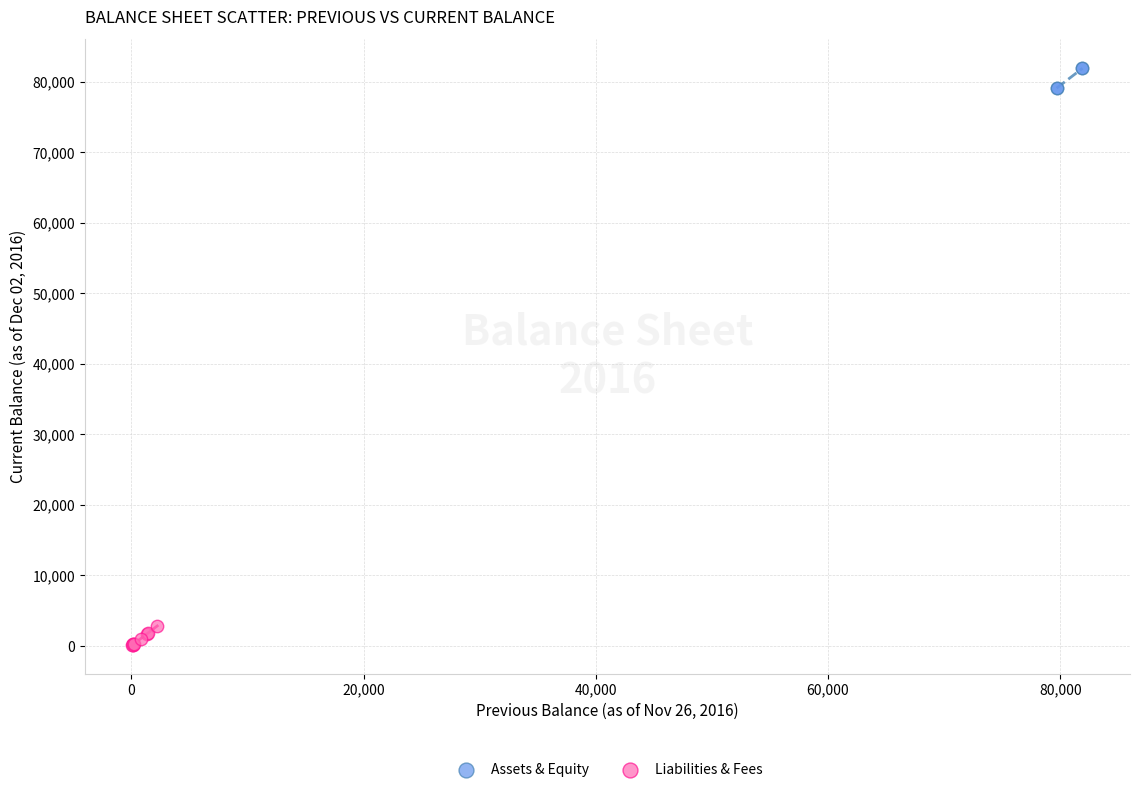

Which series contains the highest Y value?

Assets & Equity